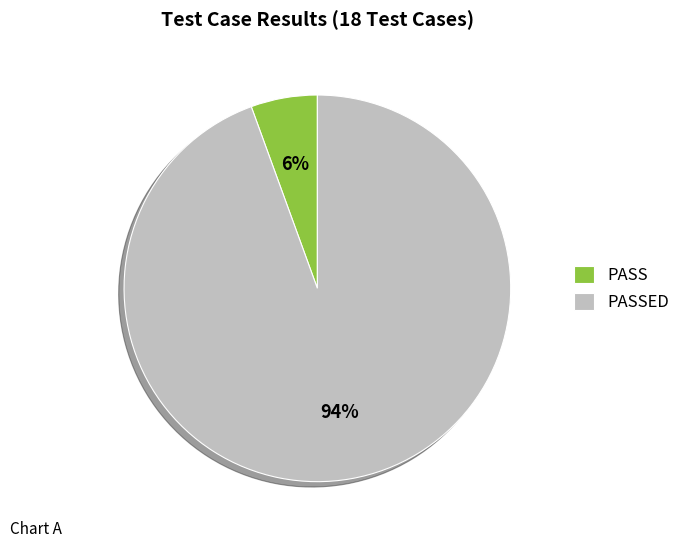

To the nearest percent, what is the combined percentage of PASSED and PASS?

100%